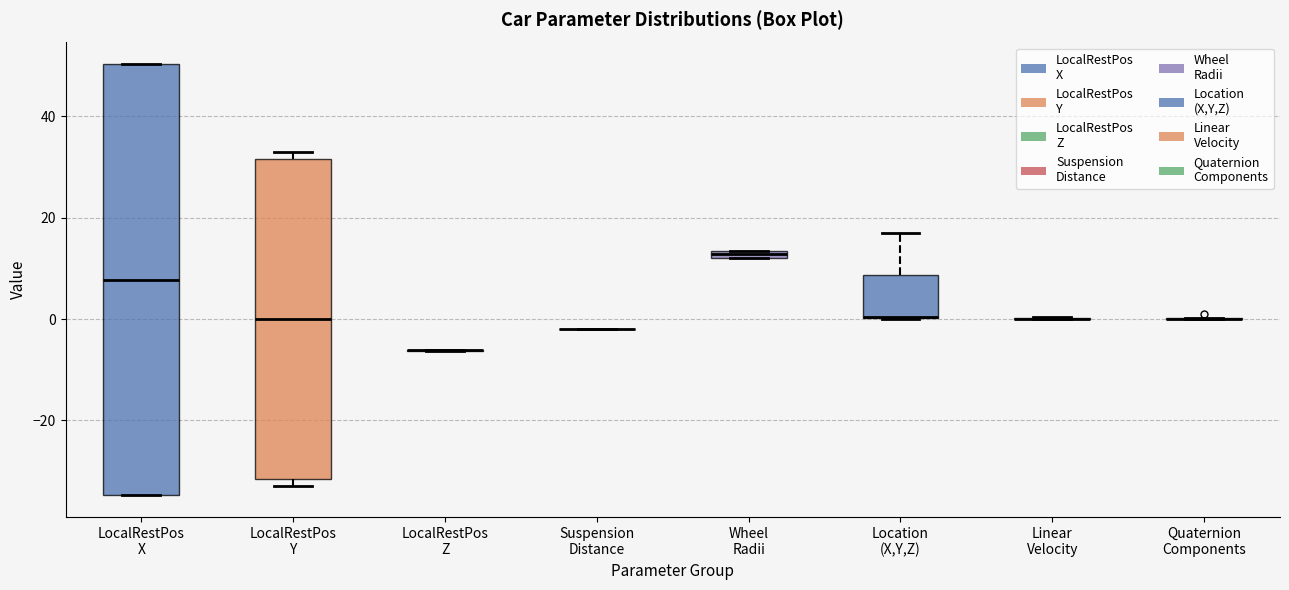

Which box is the tallest, from its lower edge to its upper edge?

LocalRestPos X